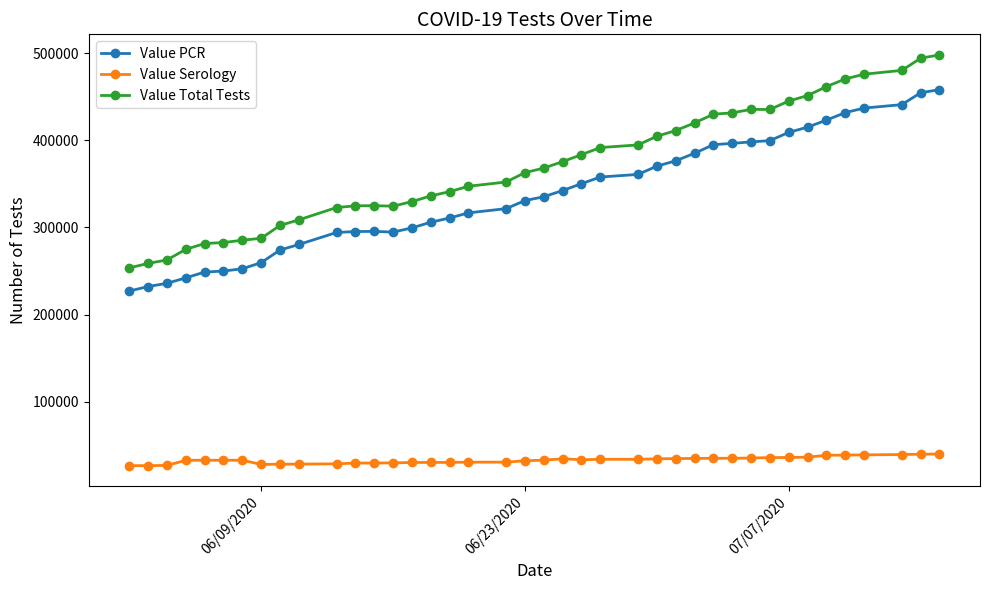

What is the value of the Value PCR point at the 1st from the left?

227056